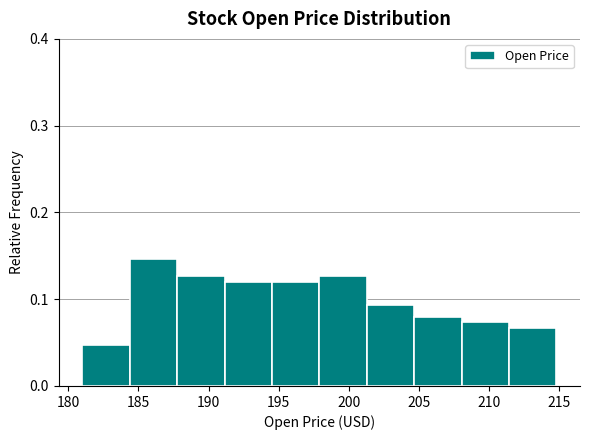

How tall is the bar that spans 211.5 to 215.0 on the x-axis? Neither the bar edges nor the heights are printed on the chart, so give them approximately, as read against the axes.

0.07